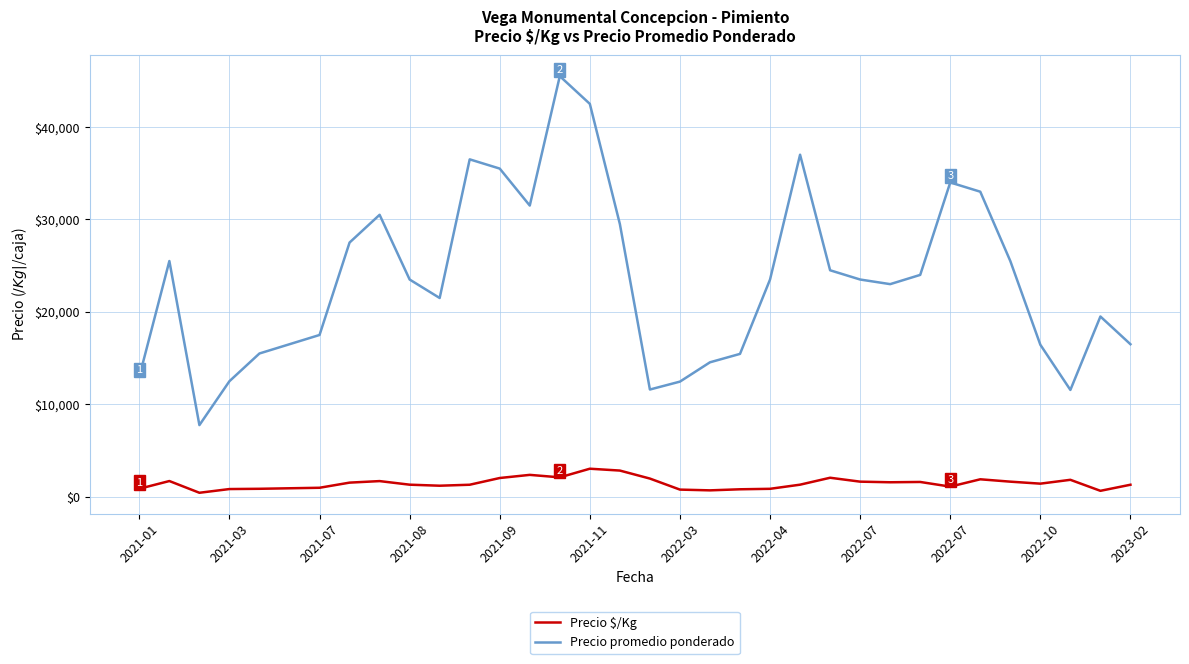

What is the lowest value of the Precio promedio ponderado series?

7750